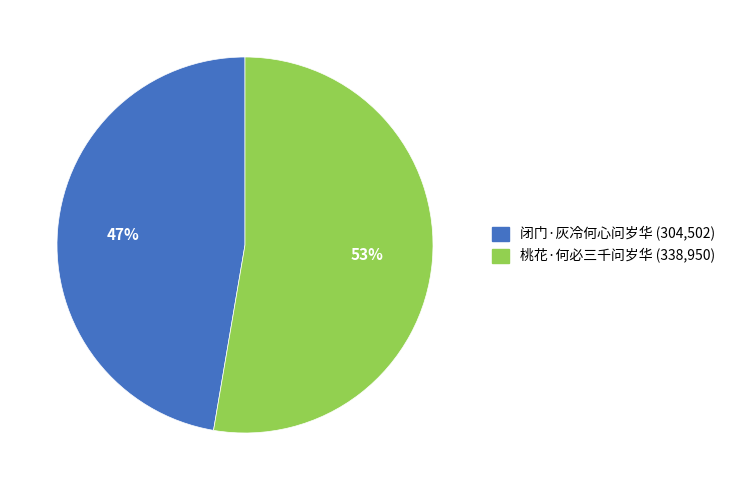

Does any single category account for the majority?

Yes